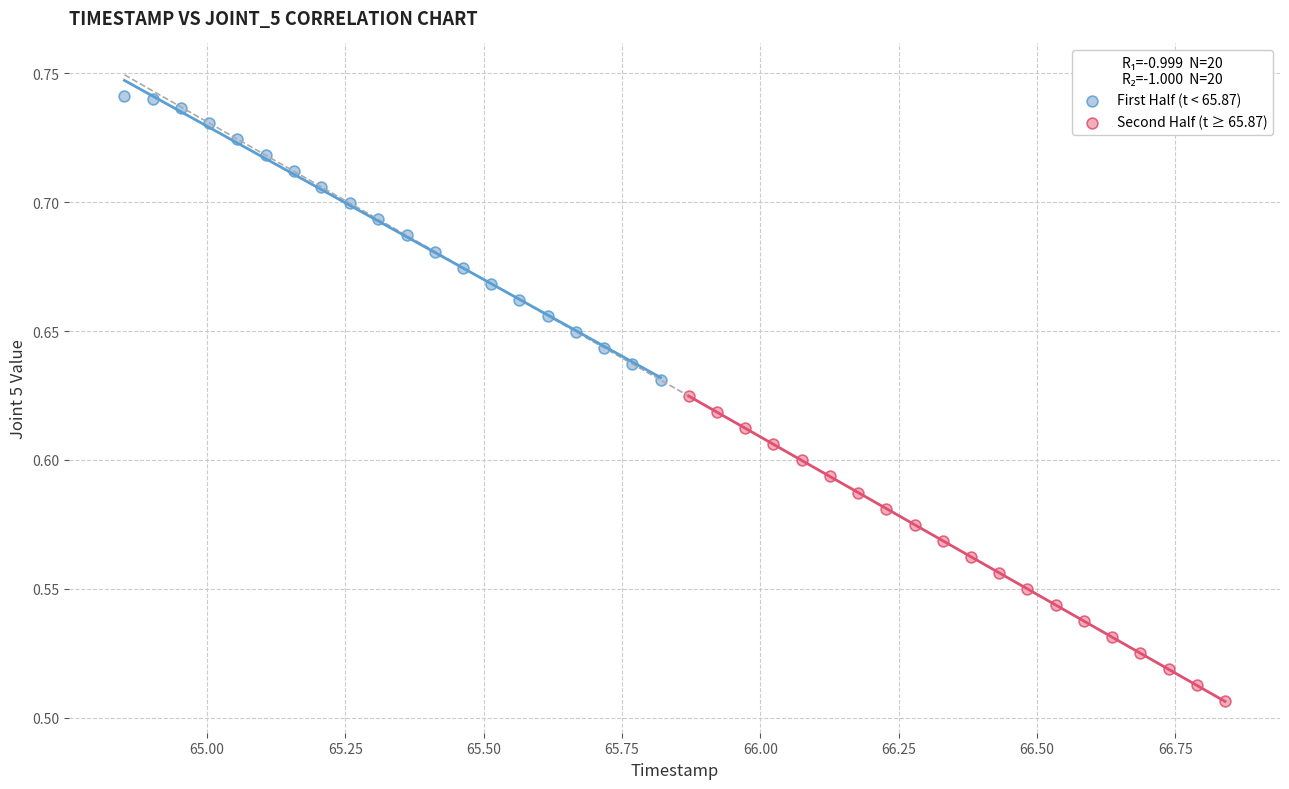

Which series contains the lowest Y value?

Second Half (t ≥ 65.87)